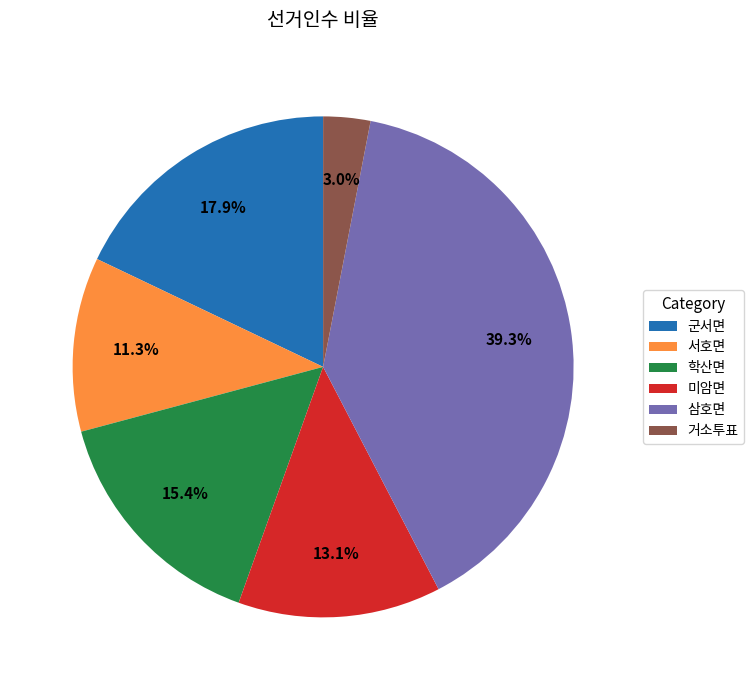

The 미암면 slice represents 25% of the pie. True or false?

False